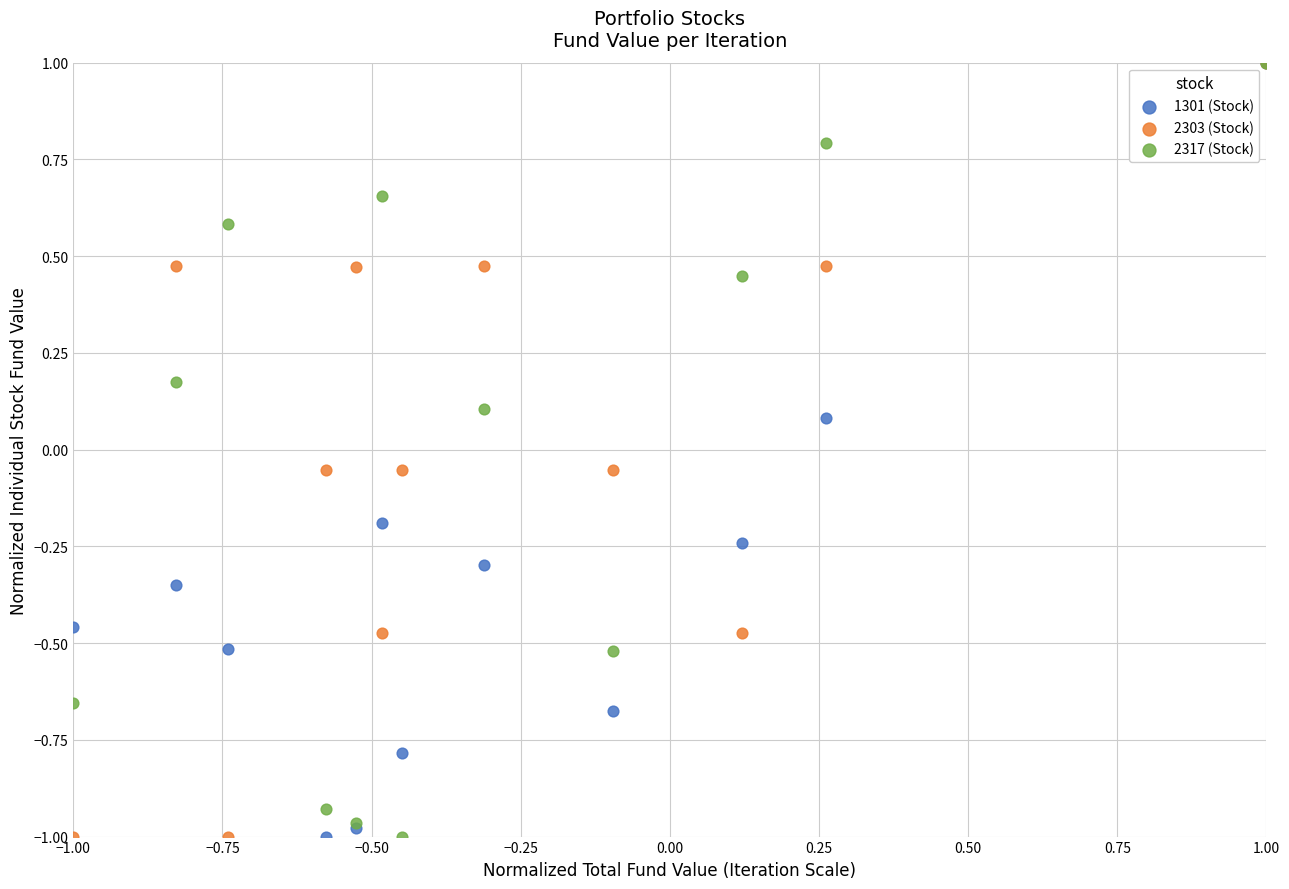

What are all the series names shown in the legend?

1301 (Stock), 2303 (Stock), 2317 (Stock)